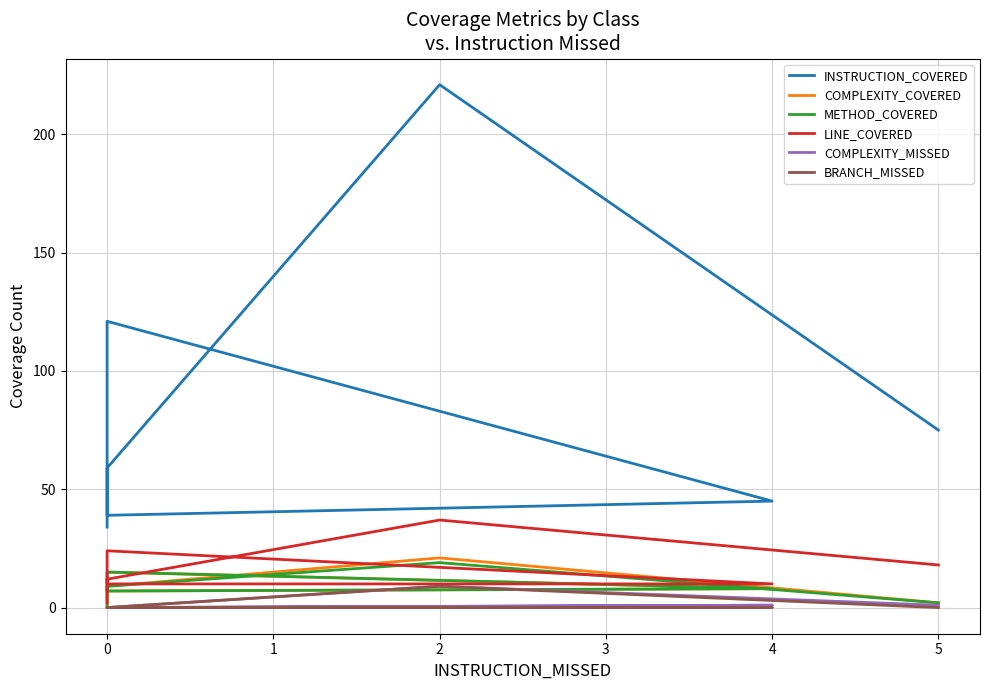

How many data points in INSTRUCTION_COVERED are above 59?

3